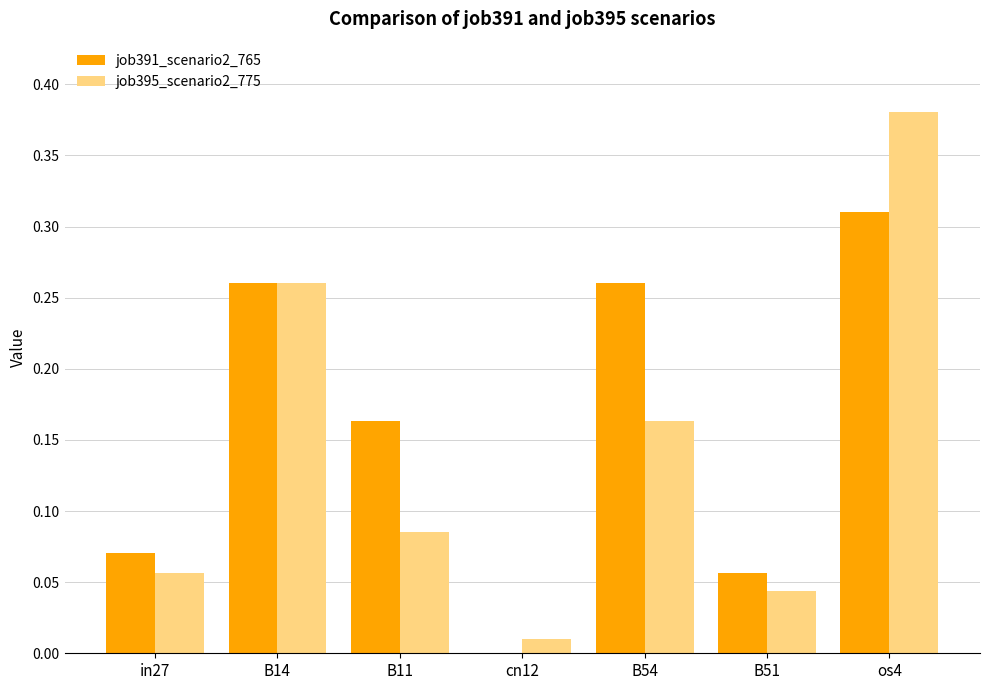

At which label does job391_scenario2_765 reach its peak?

os4